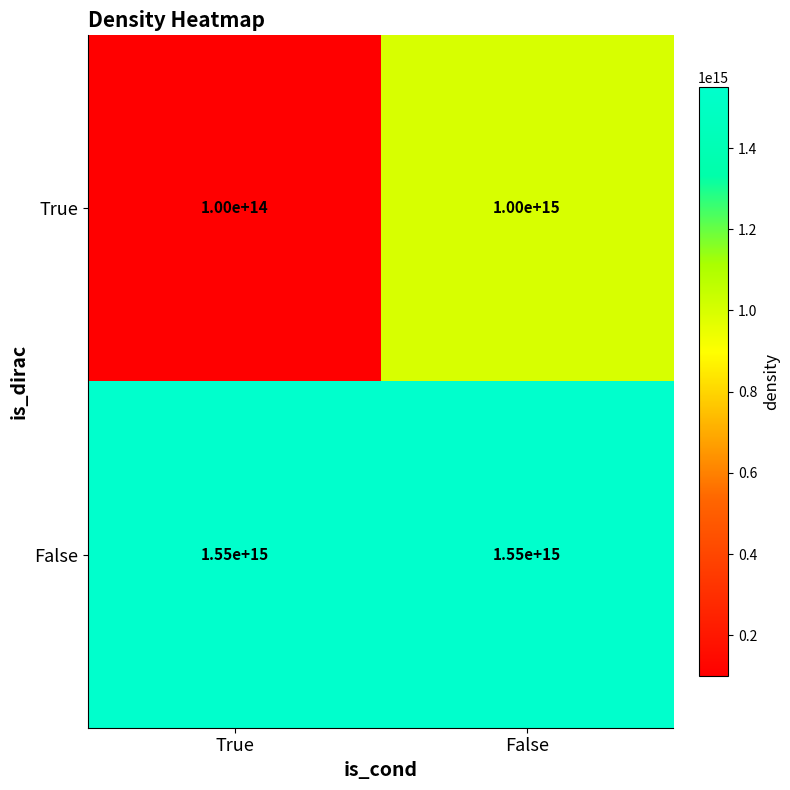

The value of True at True is 153623988685840. True or false?

False